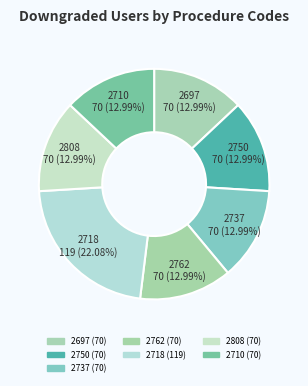

Is the sum of 2737 and 2710 greater than half?

No